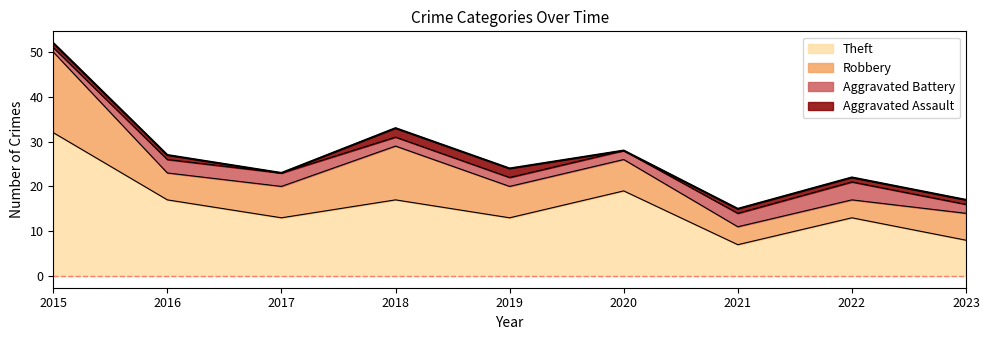

True or false: Theft and Robbery intersect in this chart.

False